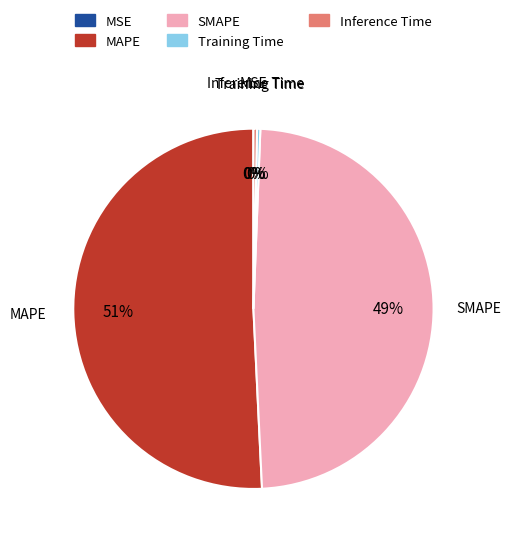

Which slice is the largest?

MAPE